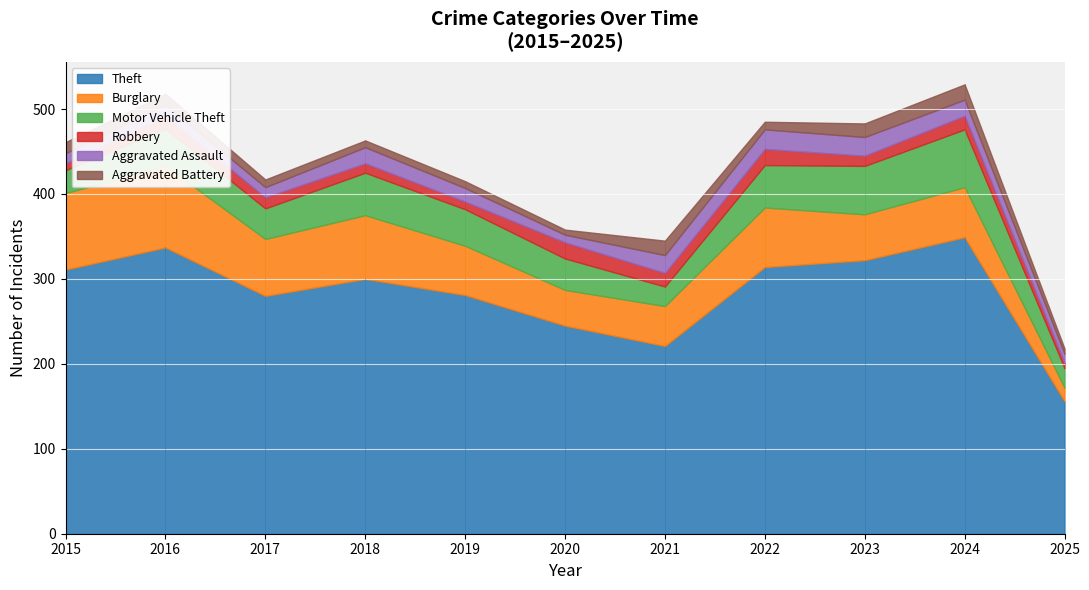

Reading left to right, list all the values displayed in this chart.

Theft: 311	337	280	300	281	245	221	314	322	349	156
Burglary: 90	96	67	75	58	42	47	70	54	59	16
Motor Vehicle Theft: 27	44	36	50	43	37	23	50	57	68	23
Robbery: 8	15	13	11	9	19	16	19	12	16	6
Aggravated Assault: 12	13	12	19	16	9	21	23	22	19	11
Aggravated Battery: 13	13	9	8	8	6	17	9	16	18	6